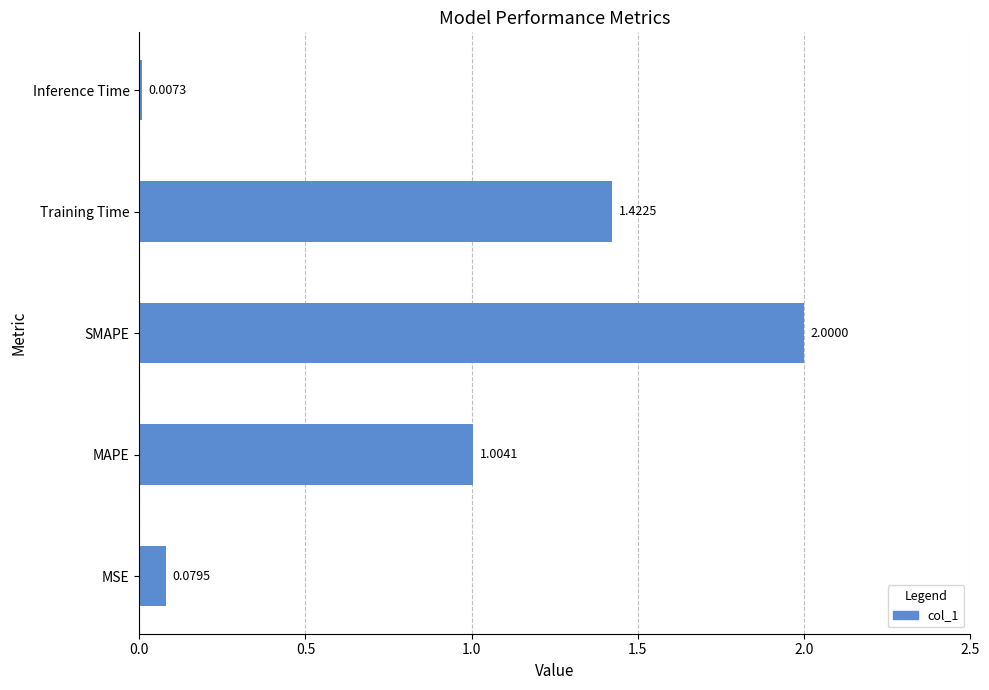

What is the maximum value shown in the chart?

2.0